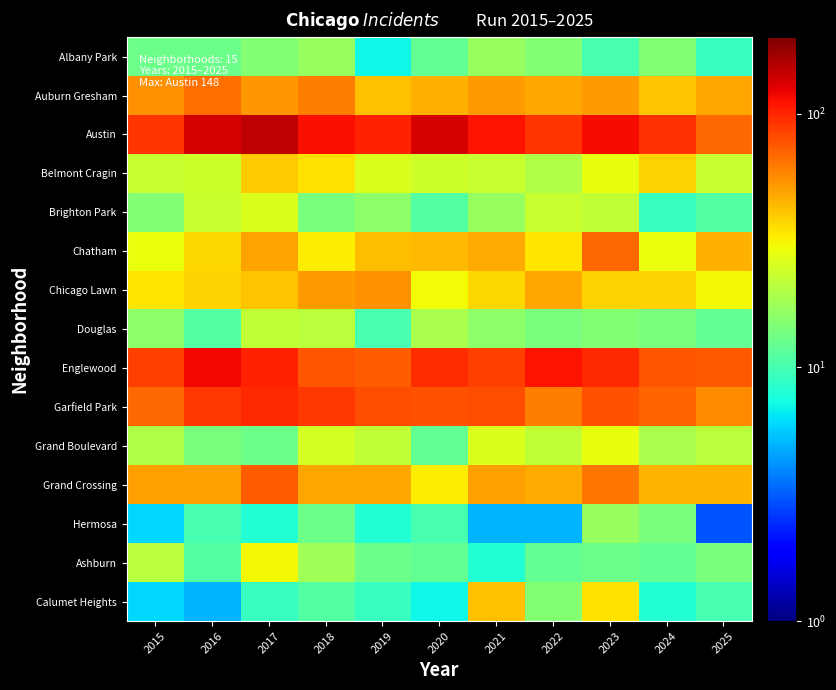

At which category does the chart reach its peak across all series?

2017